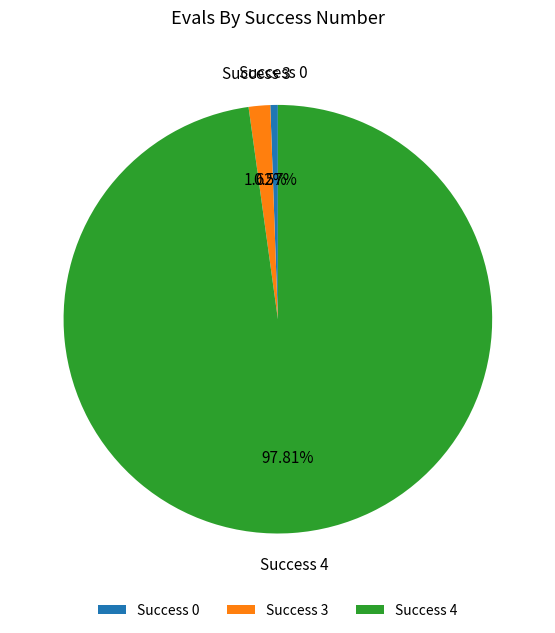

How many segments does this pie chart have?

3